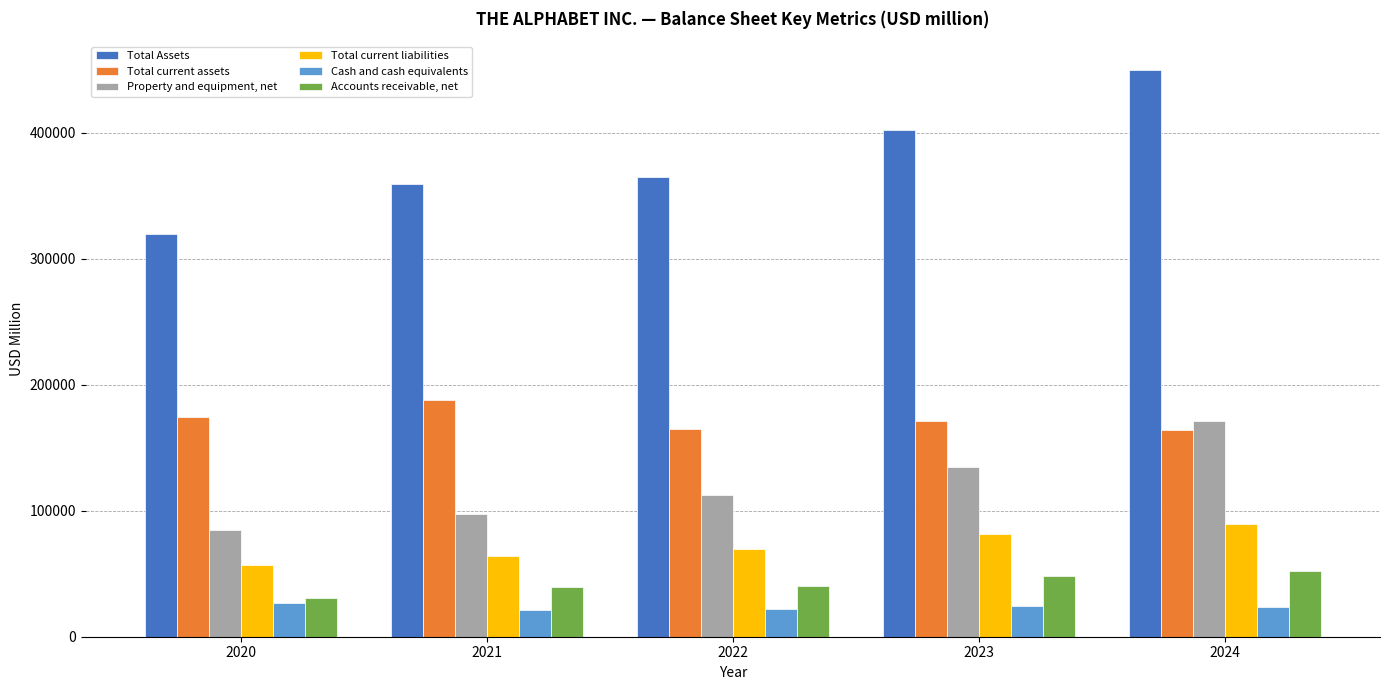

How many categories are shown in the chart?

5